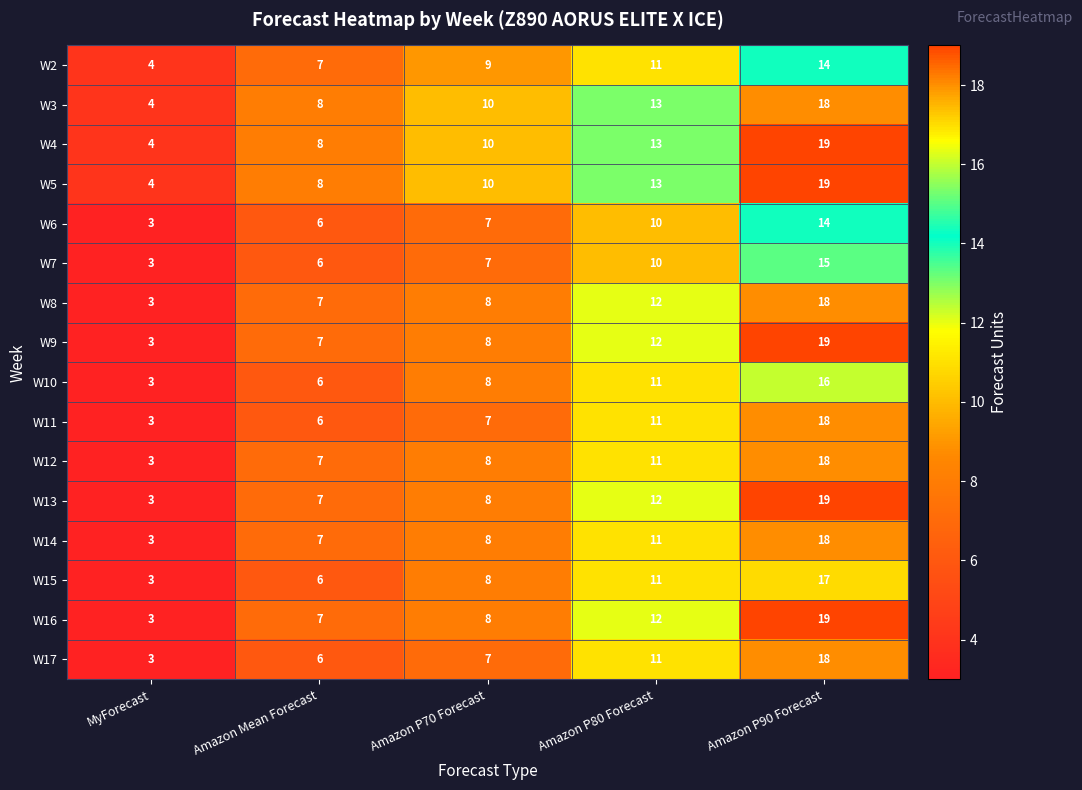

At which category does the chart reach its minimum across all series?

MyForecast